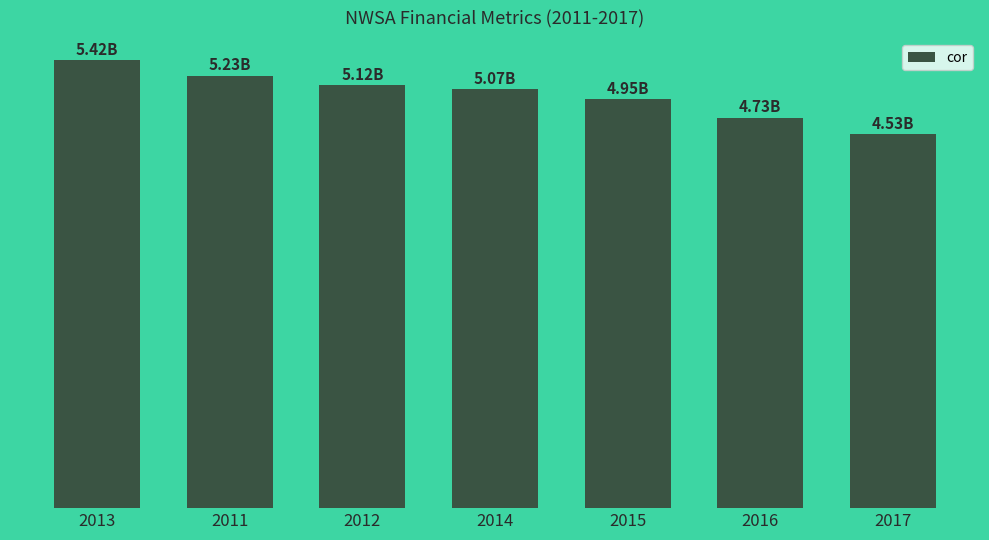

What is the label of the 5th bar from the left?

2015